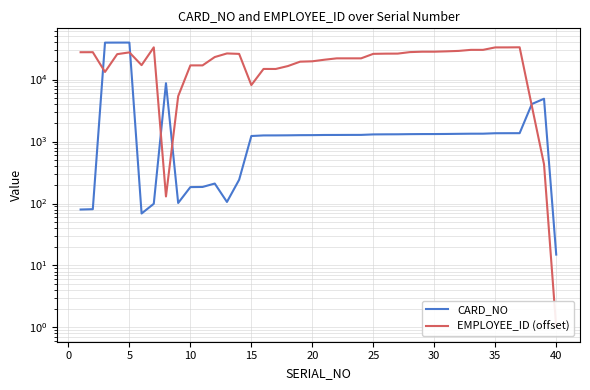

True or false: CARD_NO has more than 2 interior local peaks.

True